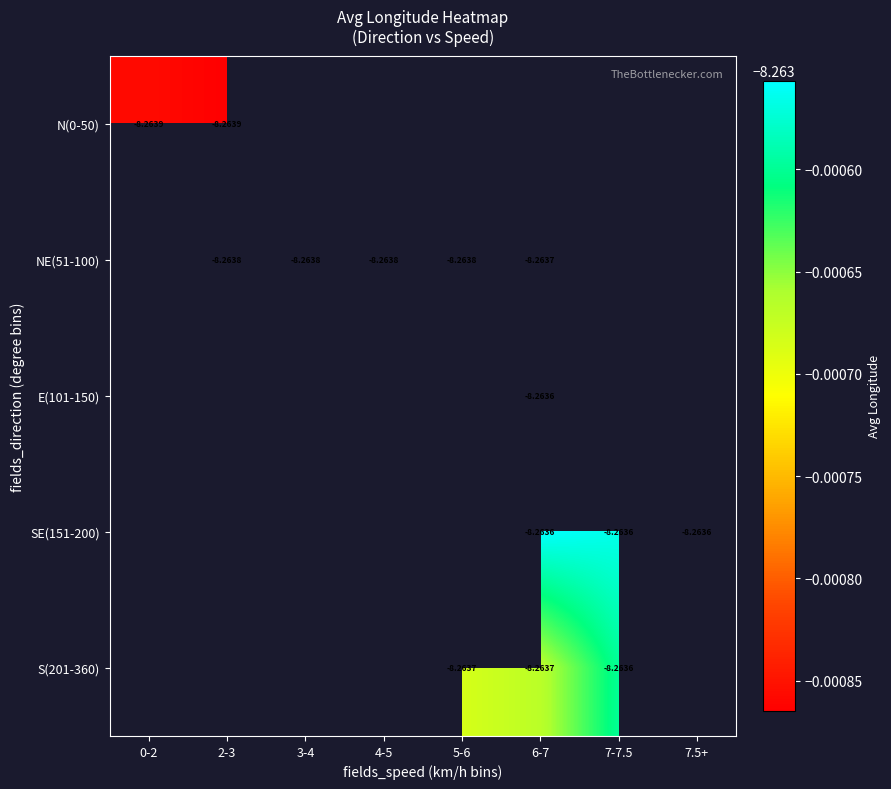

List the labels in order of N(0-50) value, smallest first.

2-3, 3-4, 4-5, 5-6, 6-7, 7-7.5, 7.5+, 0-2